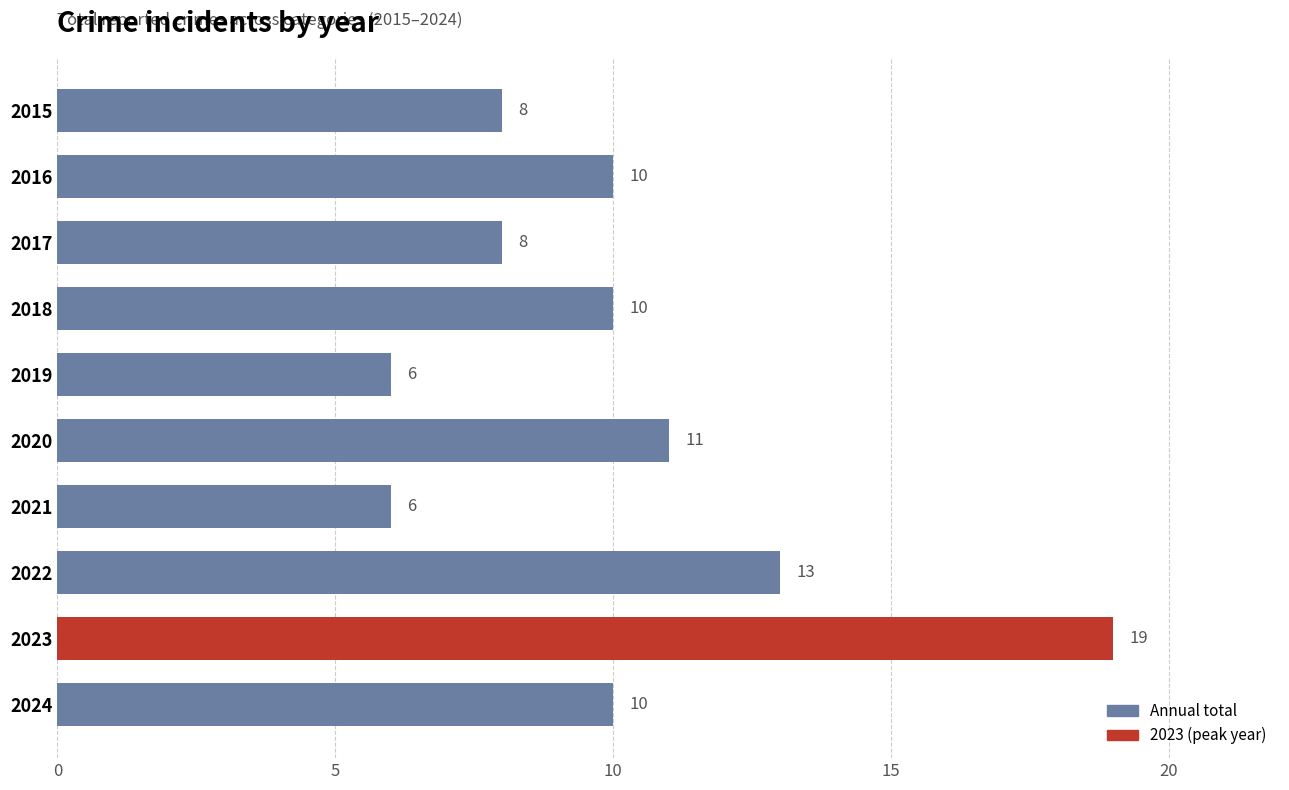

Reading bottom to top, transcribe all the data shown in this chart.

2024=10	2023=19	2022=13	2021=6	2020=11	2019=6	2018=10	2017=8	2016=10	2015=8